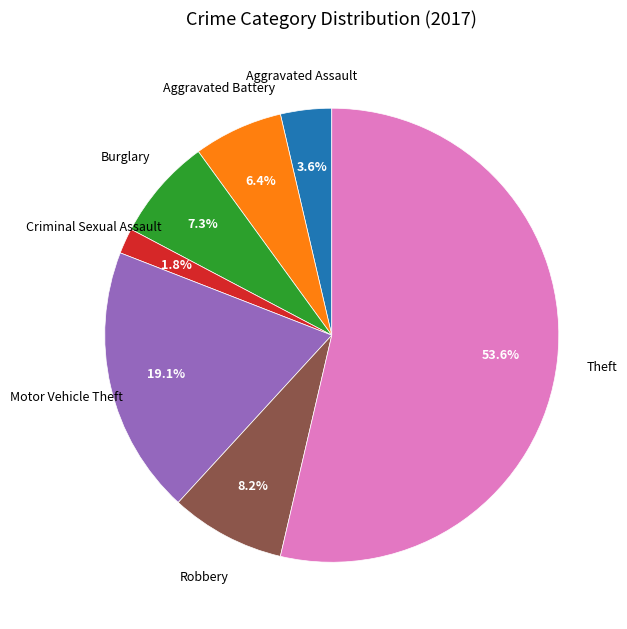

To the nearest percent, what is the average slice percentage?

14%